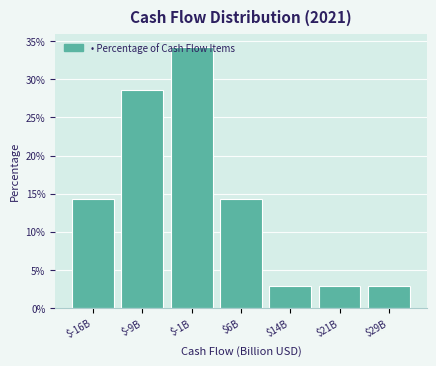

What is the difference between the maximum and minimum values?

31.4